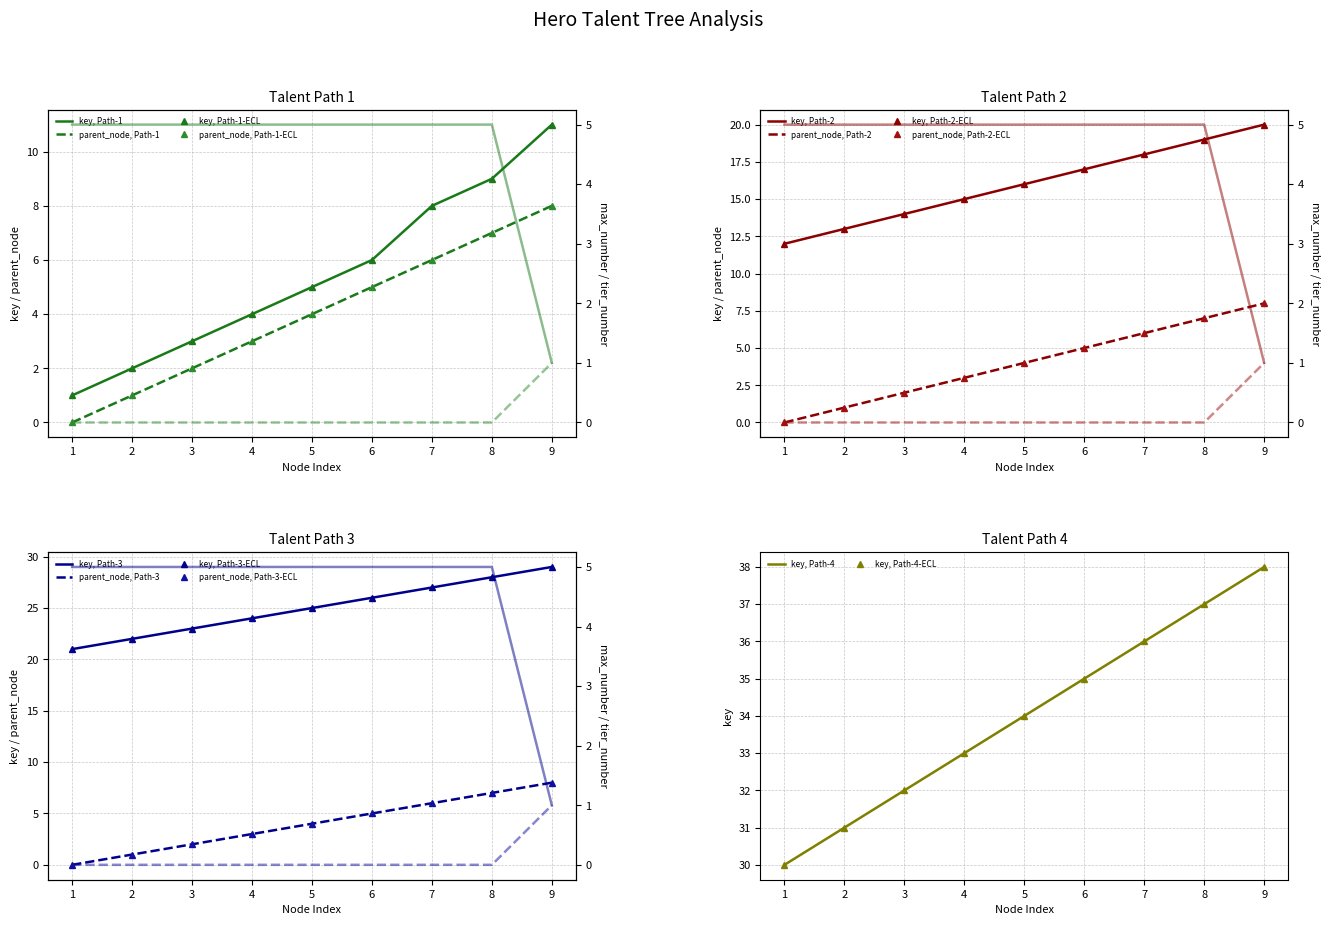

Reading right to left, transcribe all the data shown in this chart.

tier_number: 9=1	8=5	7=5	6=5	5=5	4=5	3=5	2=5	1=5
max_number: 9=1	8=0	7=0	6=0	5=0	4=0	3=0	2=0	1=0
parent_node: 9=8	8=7	7=6	6=5	5=4	4=3	3=2	2=1	1=0
is_ability: 9=1	8=5	7=5	6=5	5=5	4=5	3=5	2=5	1=5
key: 9=11	8=9	7=8	6=6	5=5	4=4	3=3	2=2	1=1